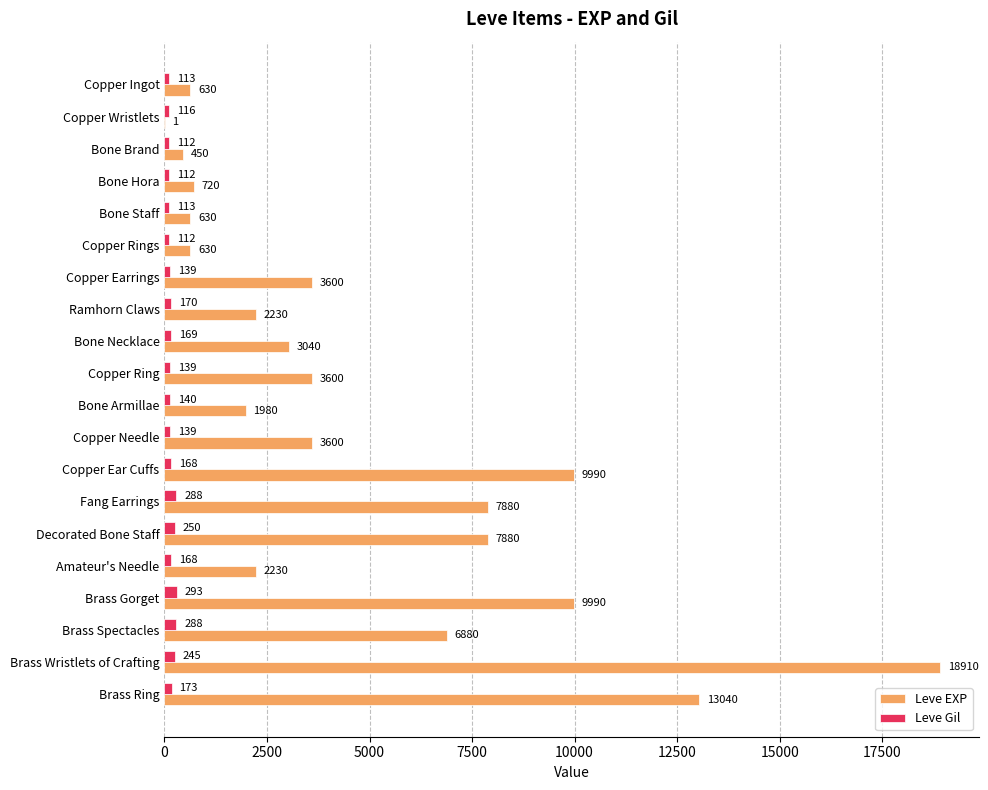

Which series changed the most between Copper Ingot and Ramhorn Claws?

Leve EXP